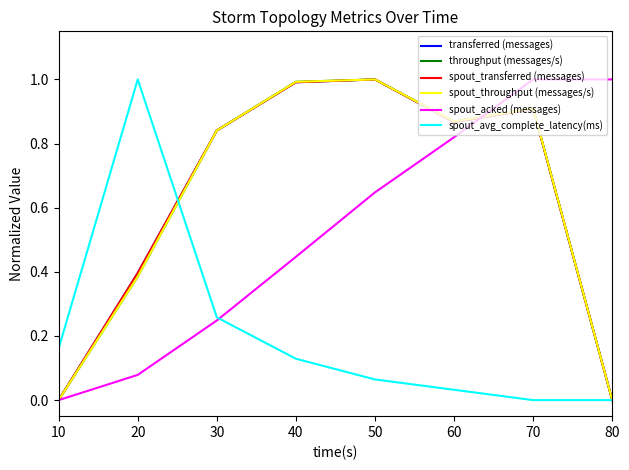

Is this an area chart (filled region under the line)?

No